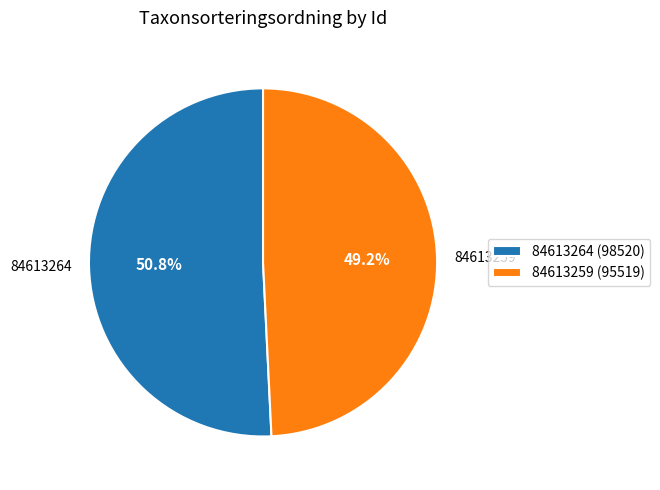

Which slice represents more than half of the pie?

84613264